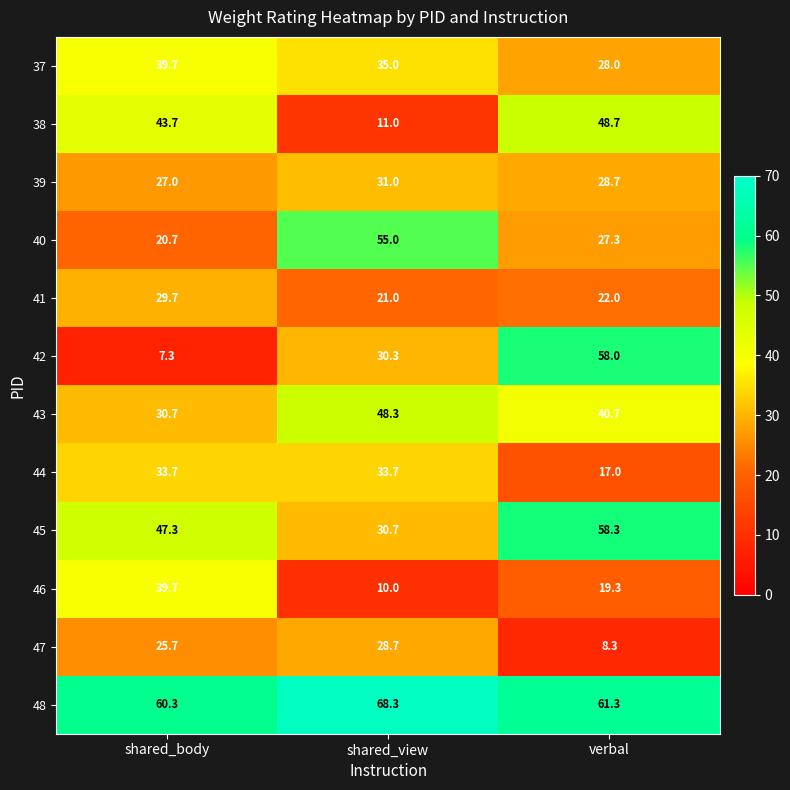

Which series has the largest total across all categories?

48